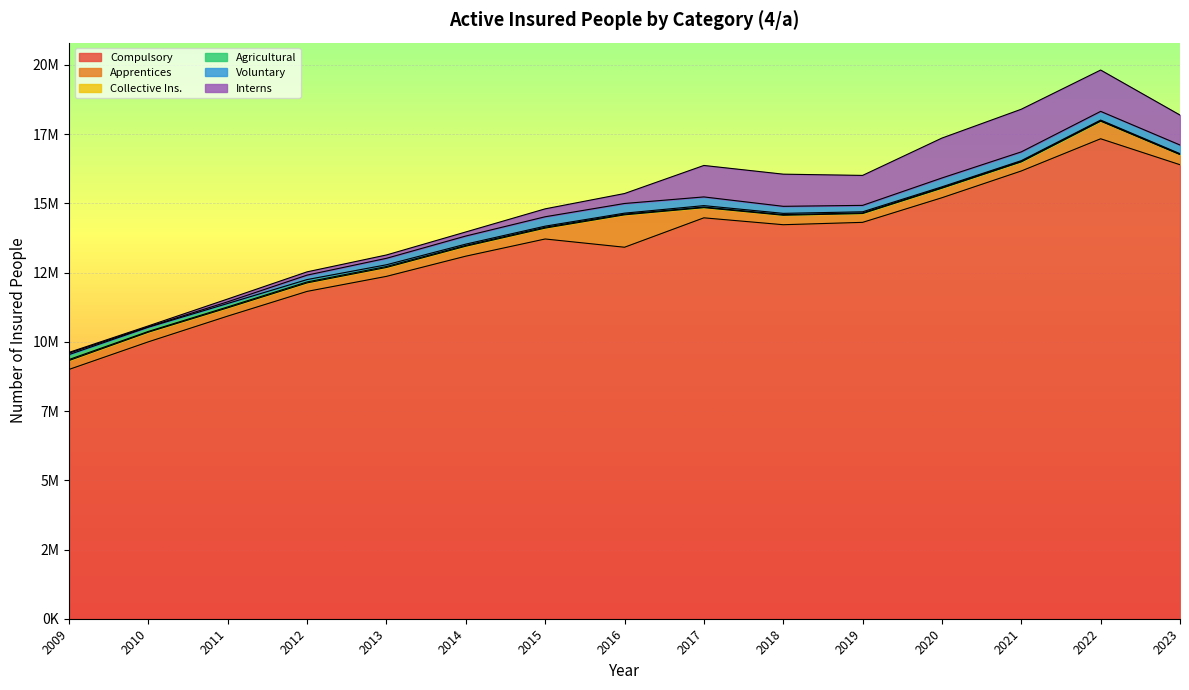

What is the total value across all series at 2017?

16369073